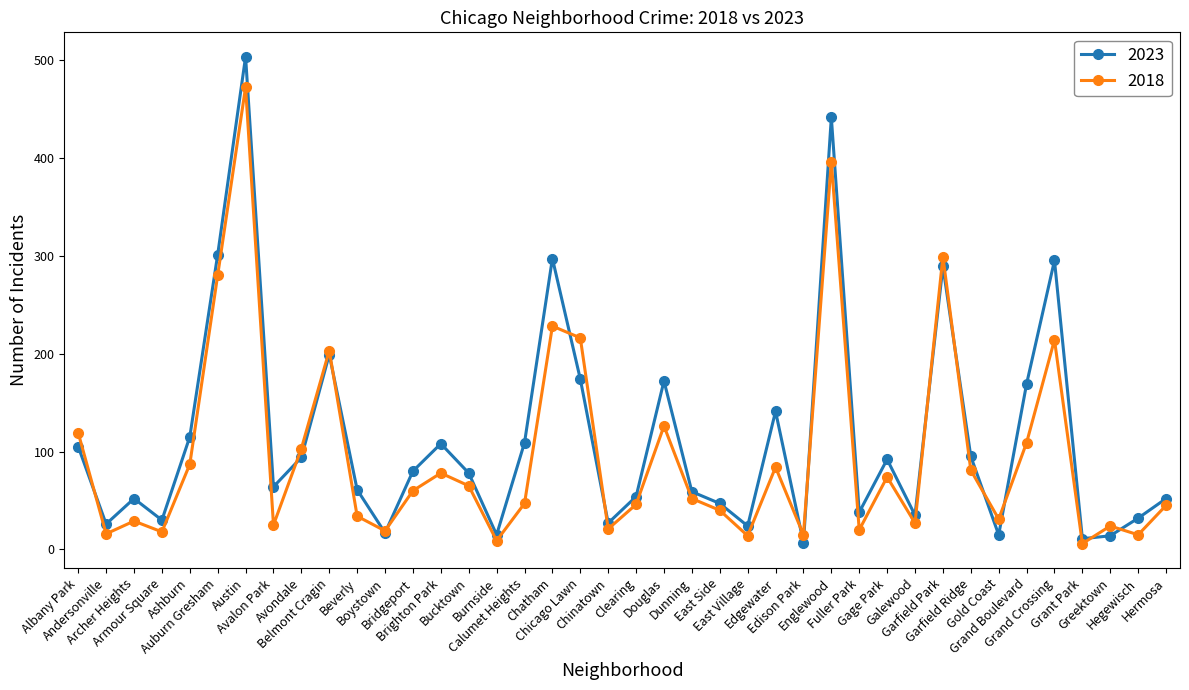

Which series has the largest range (max minus min)?

2023